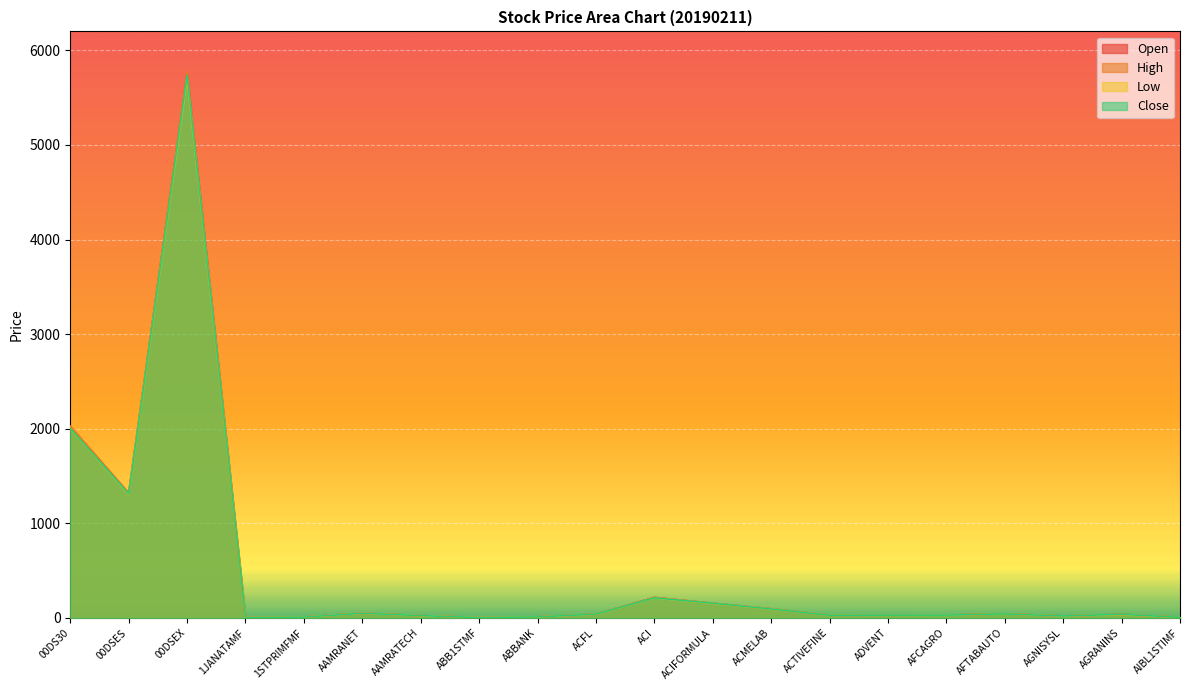

True or false: Close has more than 1 points higher than both neighbors.

True